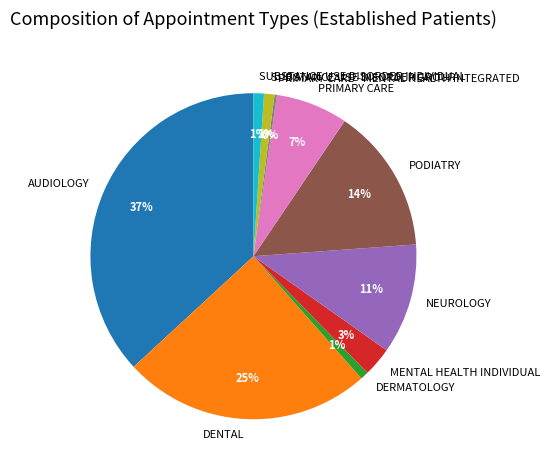

Does AUDIOLOGY represent more than half of the total?

No